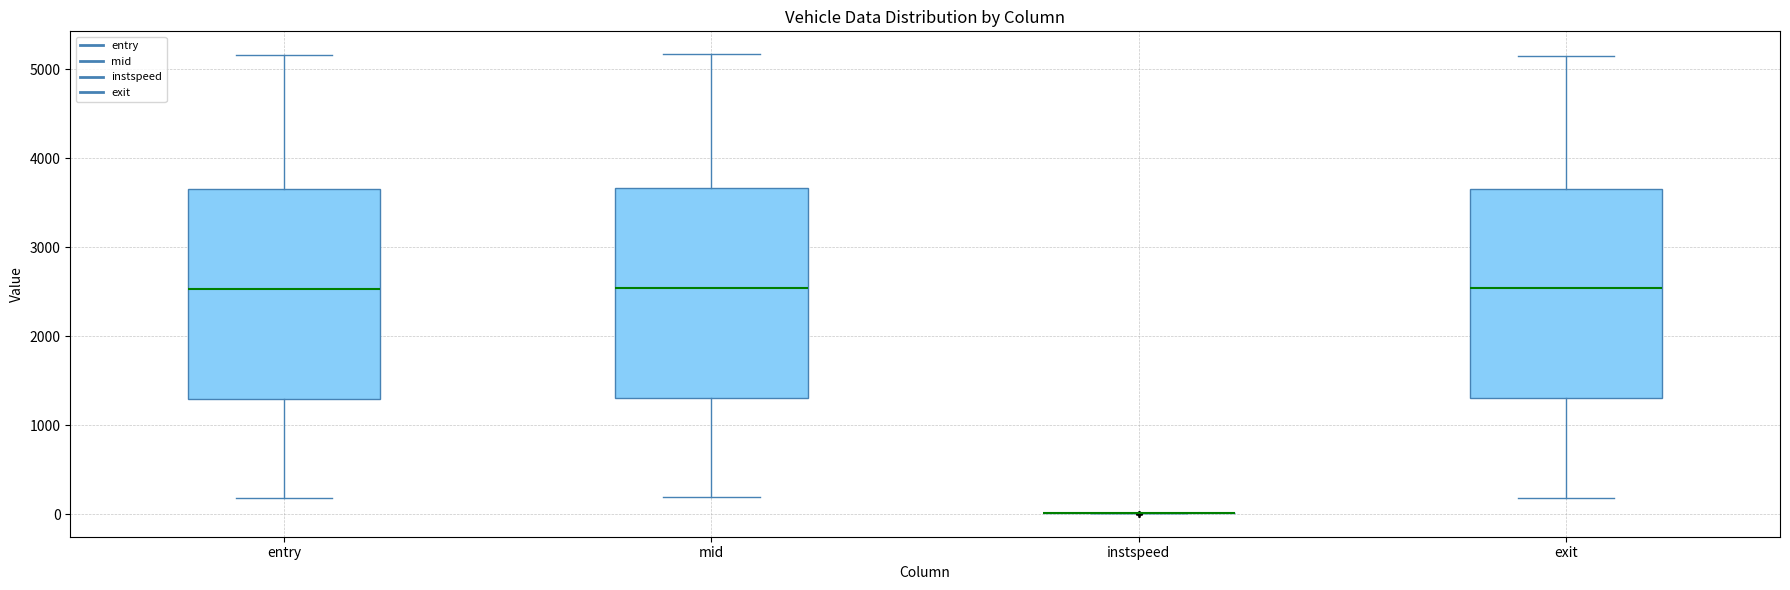

Reading left to right, read every box against the y-axis: the position of its median line, the range the box covers, and the ends of its whiskers. The values are not printed on the chart, so give them approximately, as read against the axis.

entry: median 2500, box 1300 to 3700, whiskers 200 to 5200
mid: median 2500, box 1300 to 3700, whiskers 200 to 5200
instspeed: box collapsed to a line at 0, whiskers 0 to 0
exit: median 2500, box 1300 to 3700, whiskers 200 to 5100